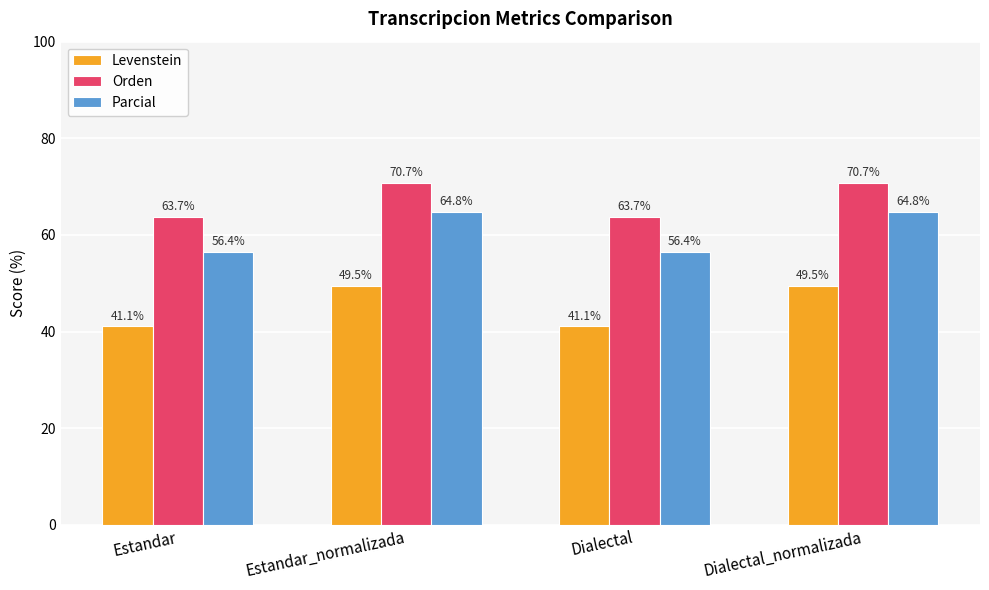

How many bars are there in each group?

3